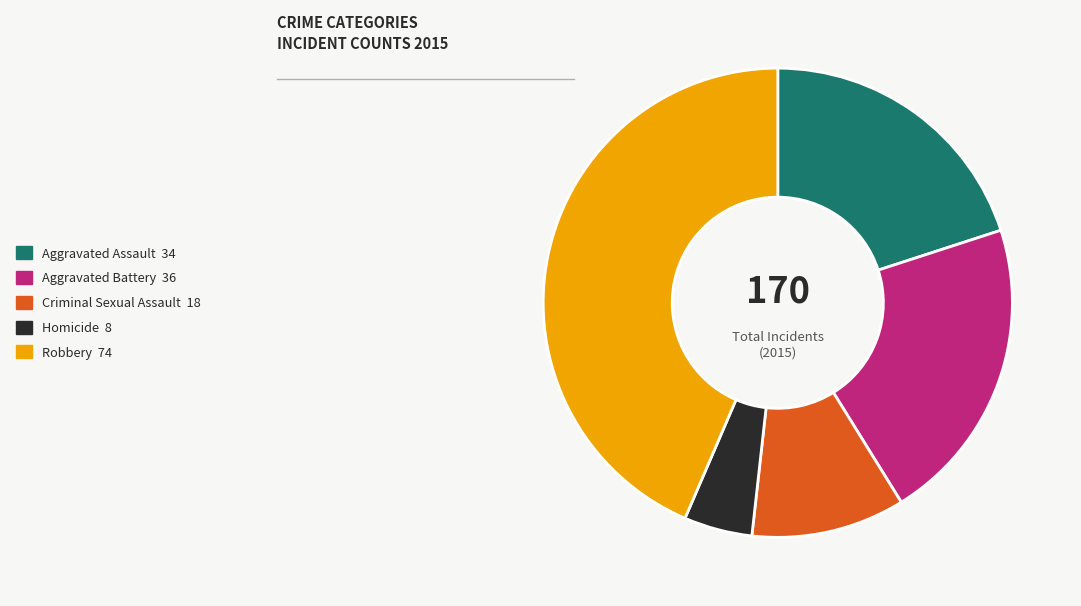

Is there a majority slice in this chart?

No